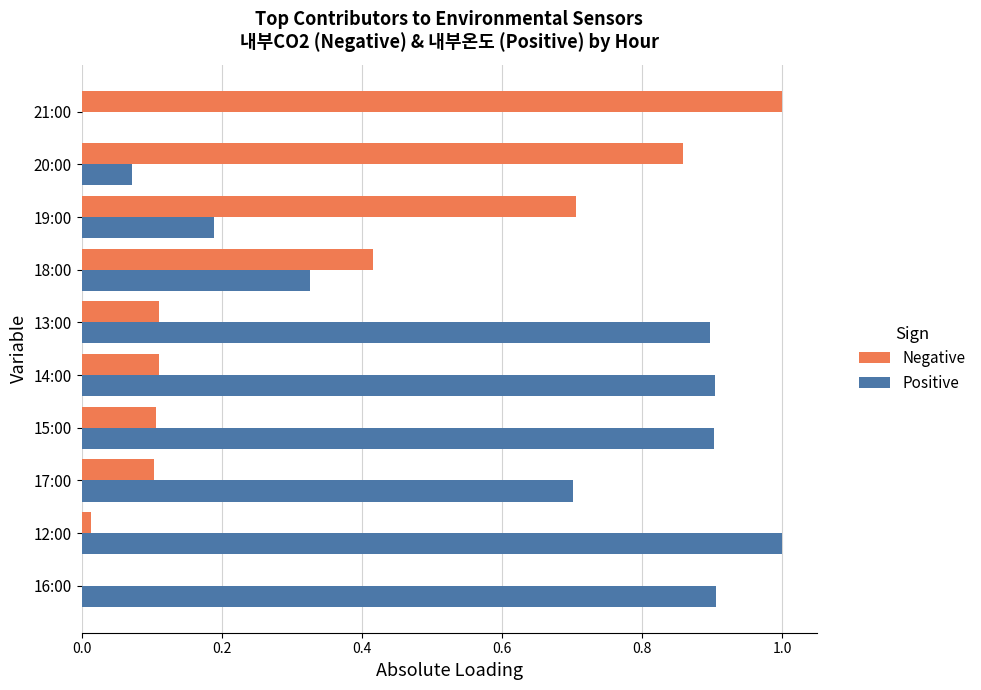

What is the total value across all series at 21:00?

1.0